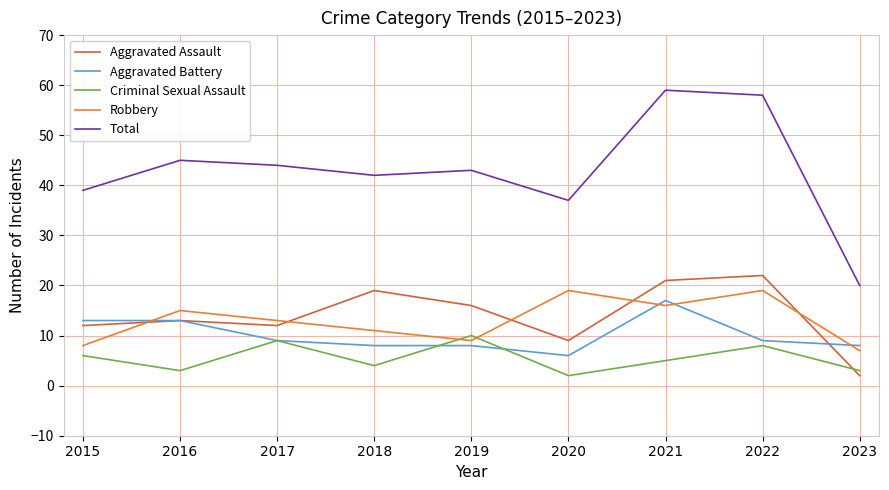

The value of Robbery at 2019 is 6. True or false?

False